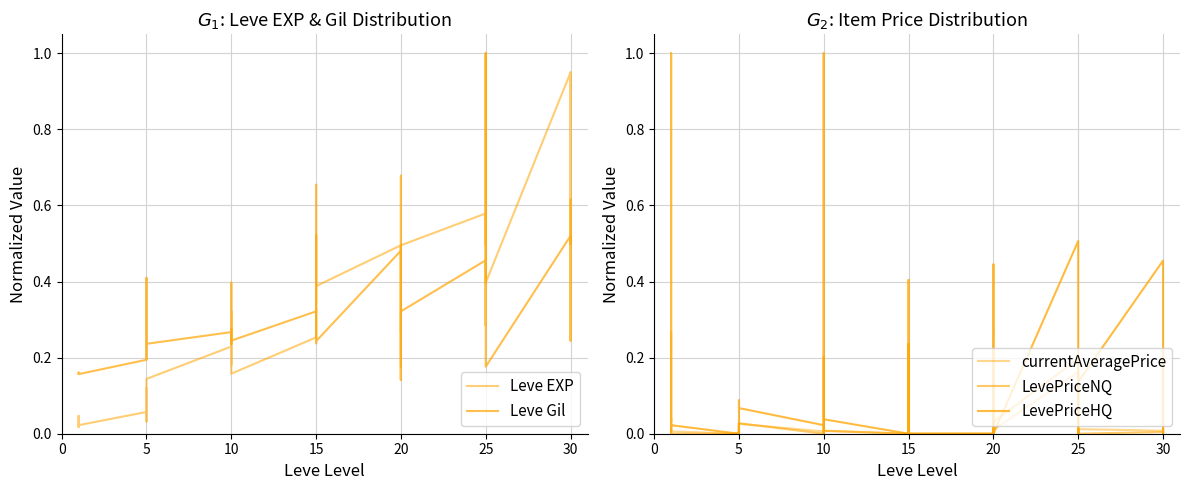

True or false: LevePriceNQ and Leve EXP cross at least once.

True